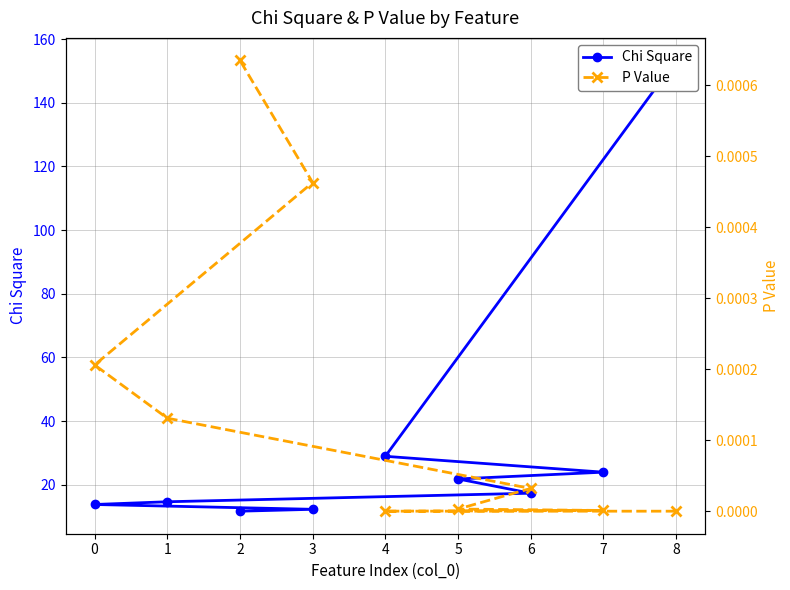

True or false: P Value has more than 0 interior local peaks.

False